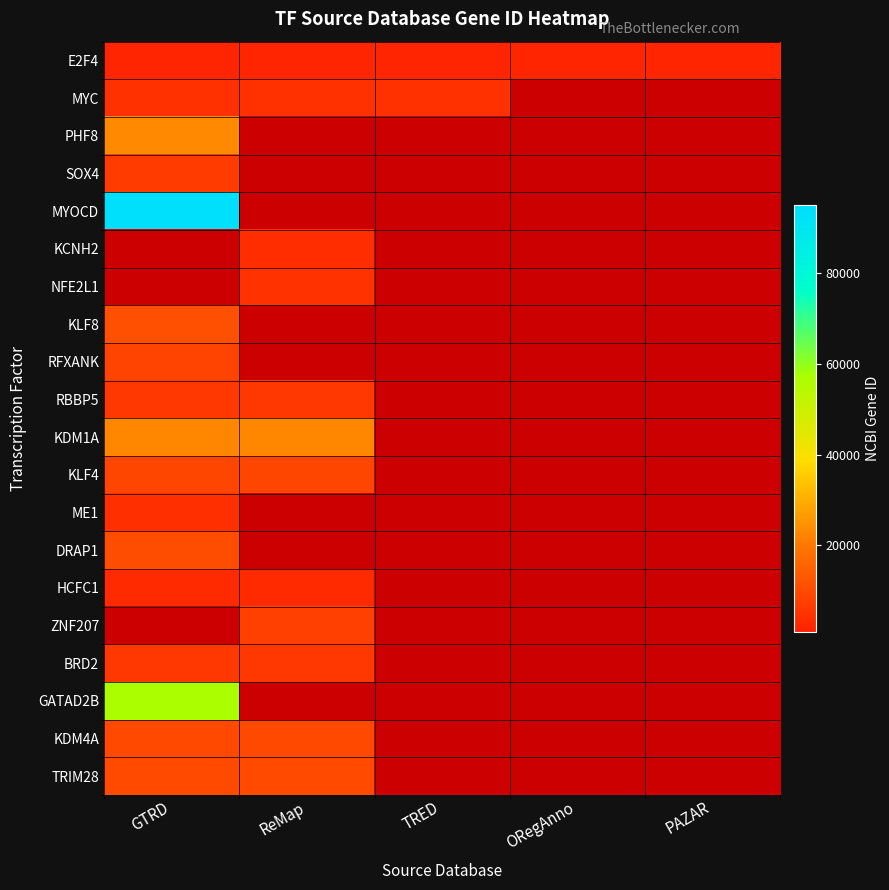

What is the spread (max minus min) of values at GTRD?

91775.0